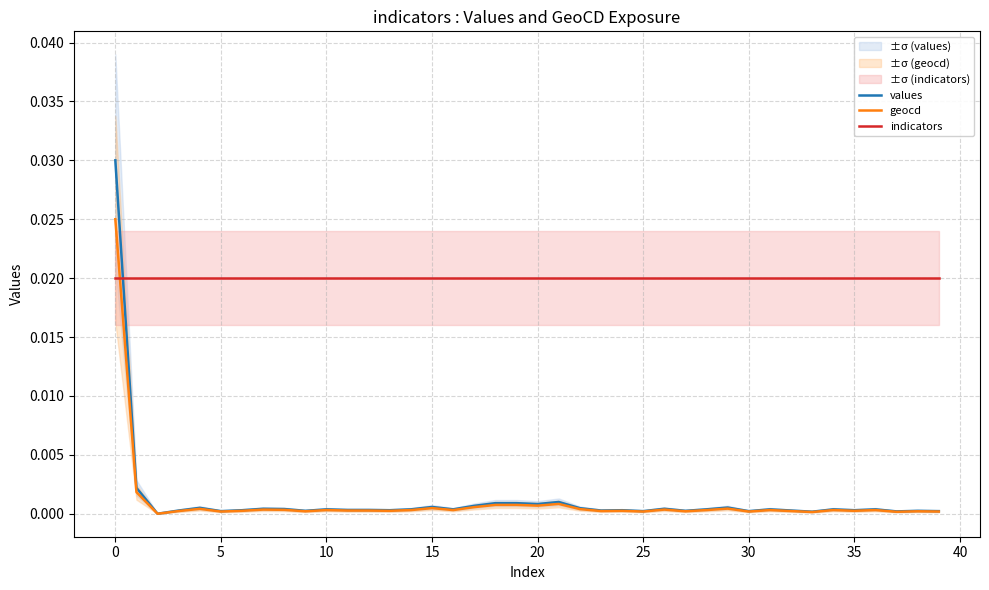

How many times do geocd and indicators cross each other?

1